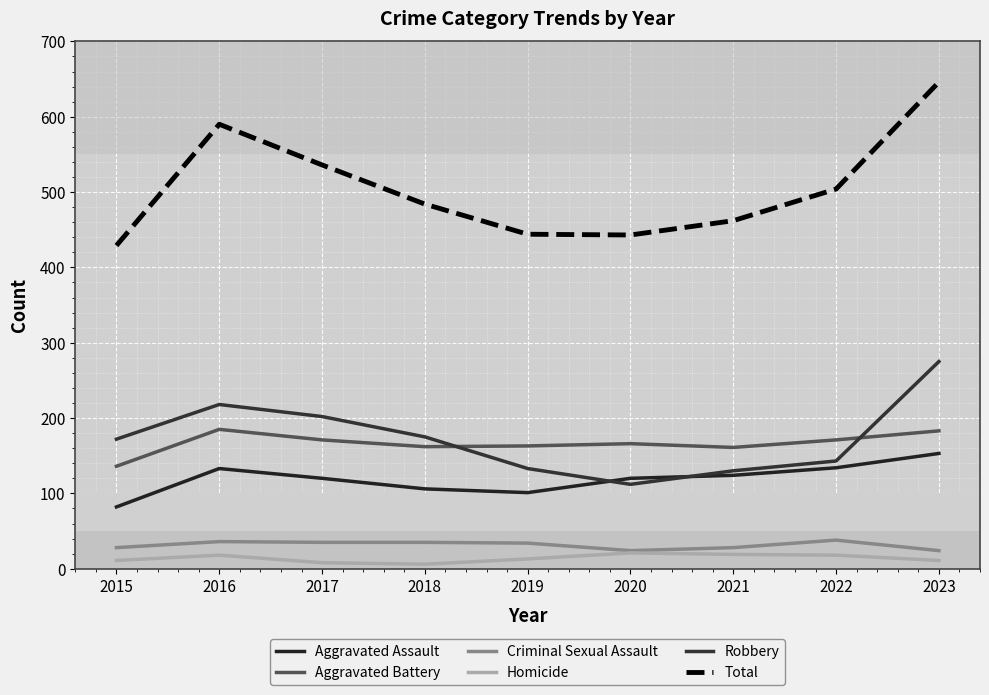

What is the average value of the Aggravated Battery series?

166